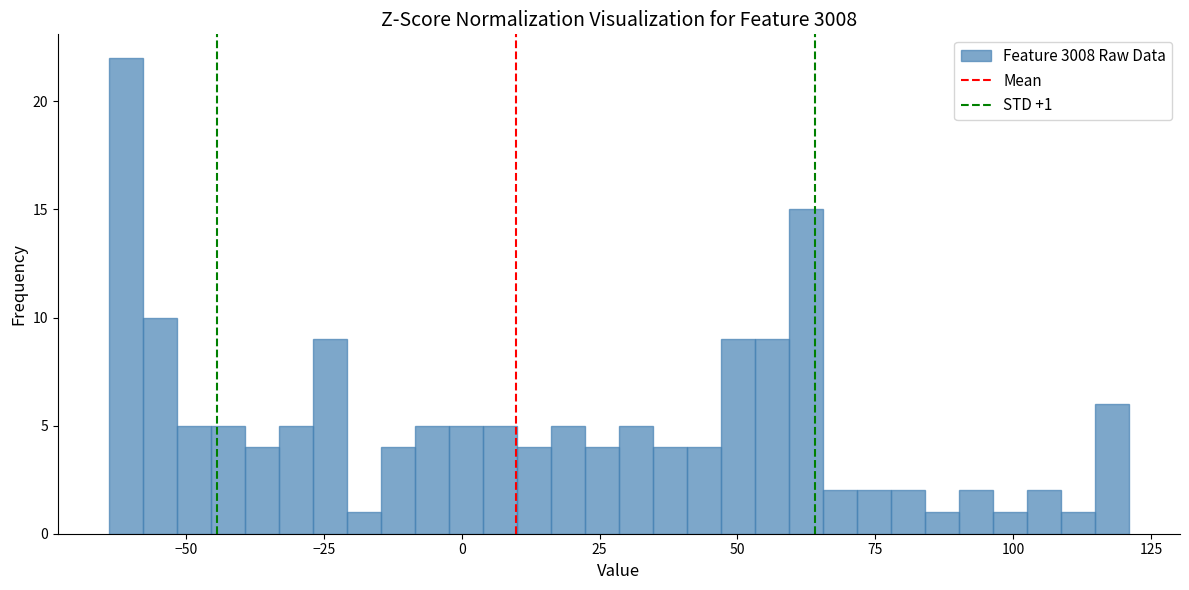

Around what value on the x-axis is the tallest bar? Give the approximate position of its centre, as read against the axis.

-60